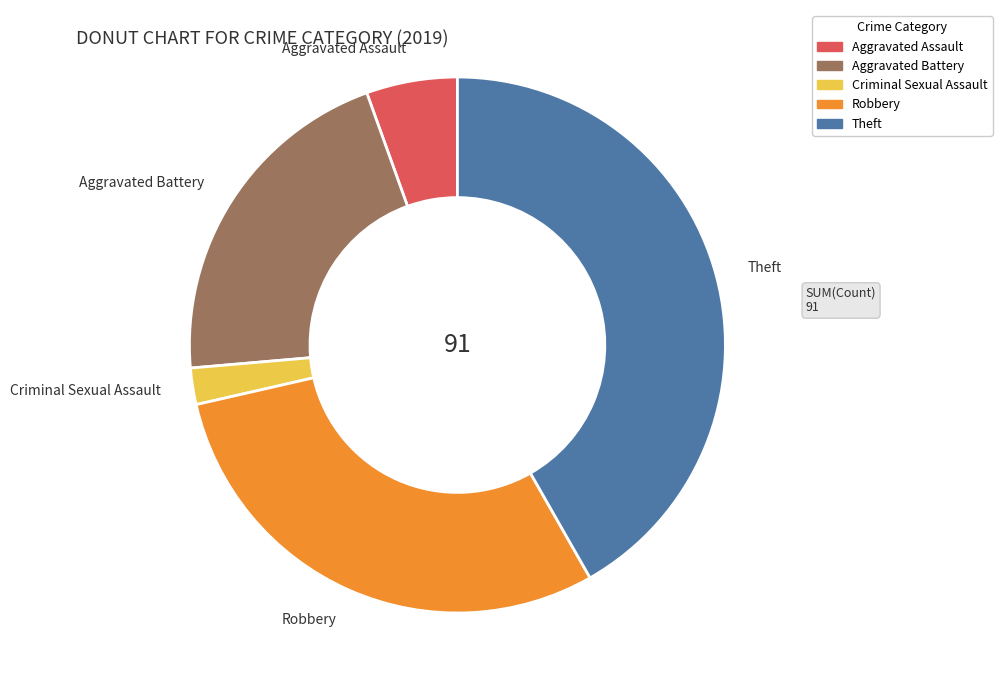

Does Aggravated Assault represent more than half of the total?

No